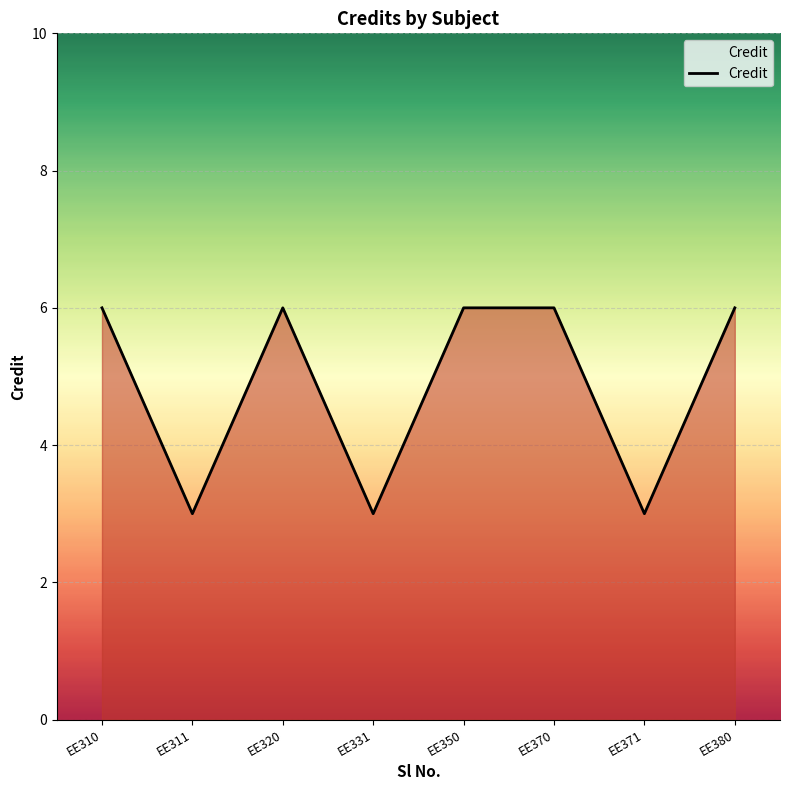

Reading right to left, extract all data points from this chart.

EE380=6	EE371=3	EE370=6	EE350=6	EE331=3	EE320=6	EE311=3	EE310=6